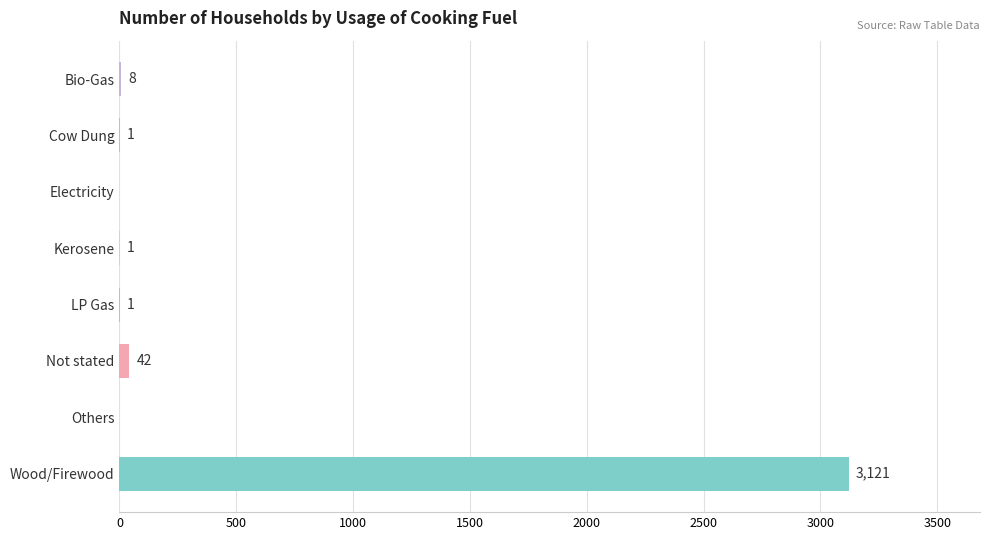

Where is the data nearest to the value 1560?

Not stated